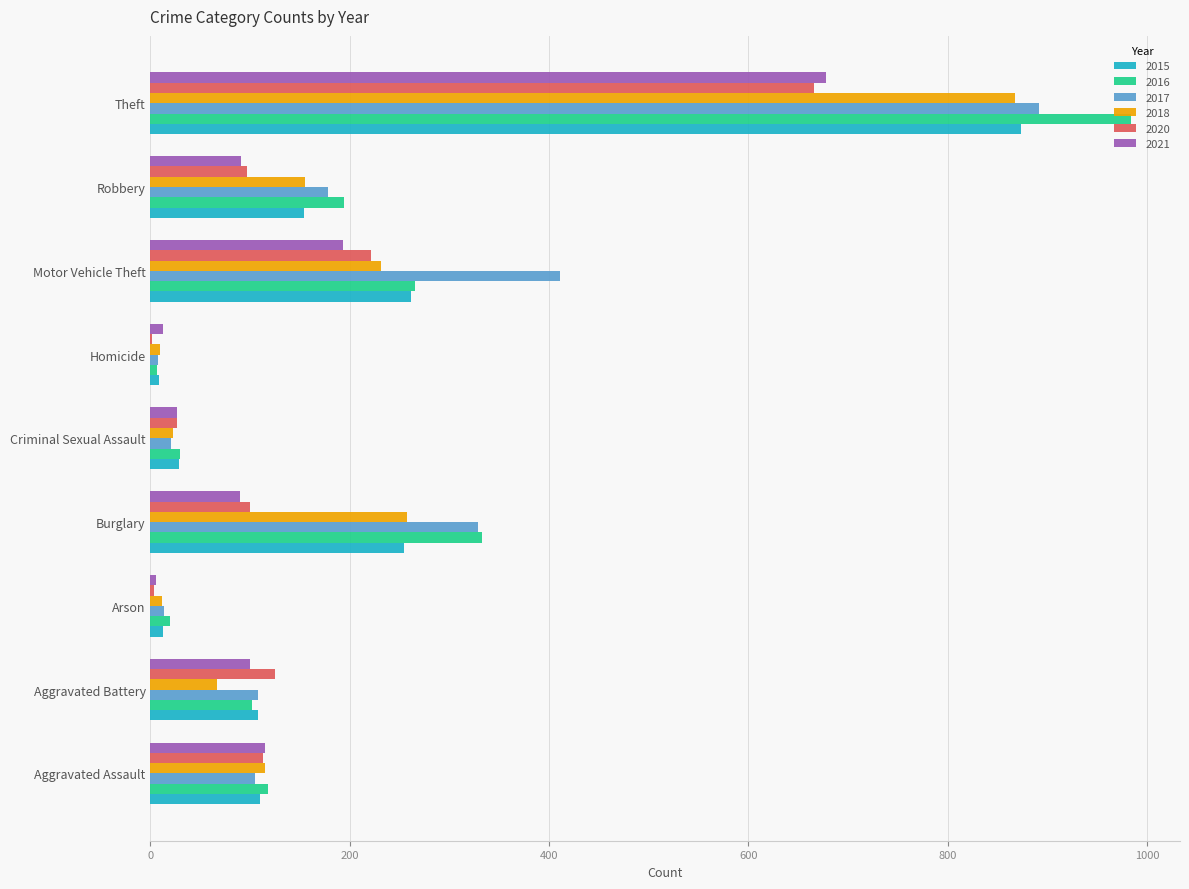

Which category has the highest value in the 2016 series?

Theft